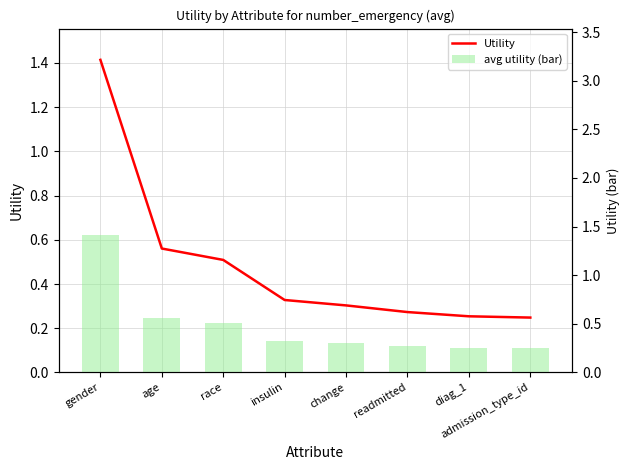

Where is avg utility (bar) nearest to the value 0?

admission_type_id